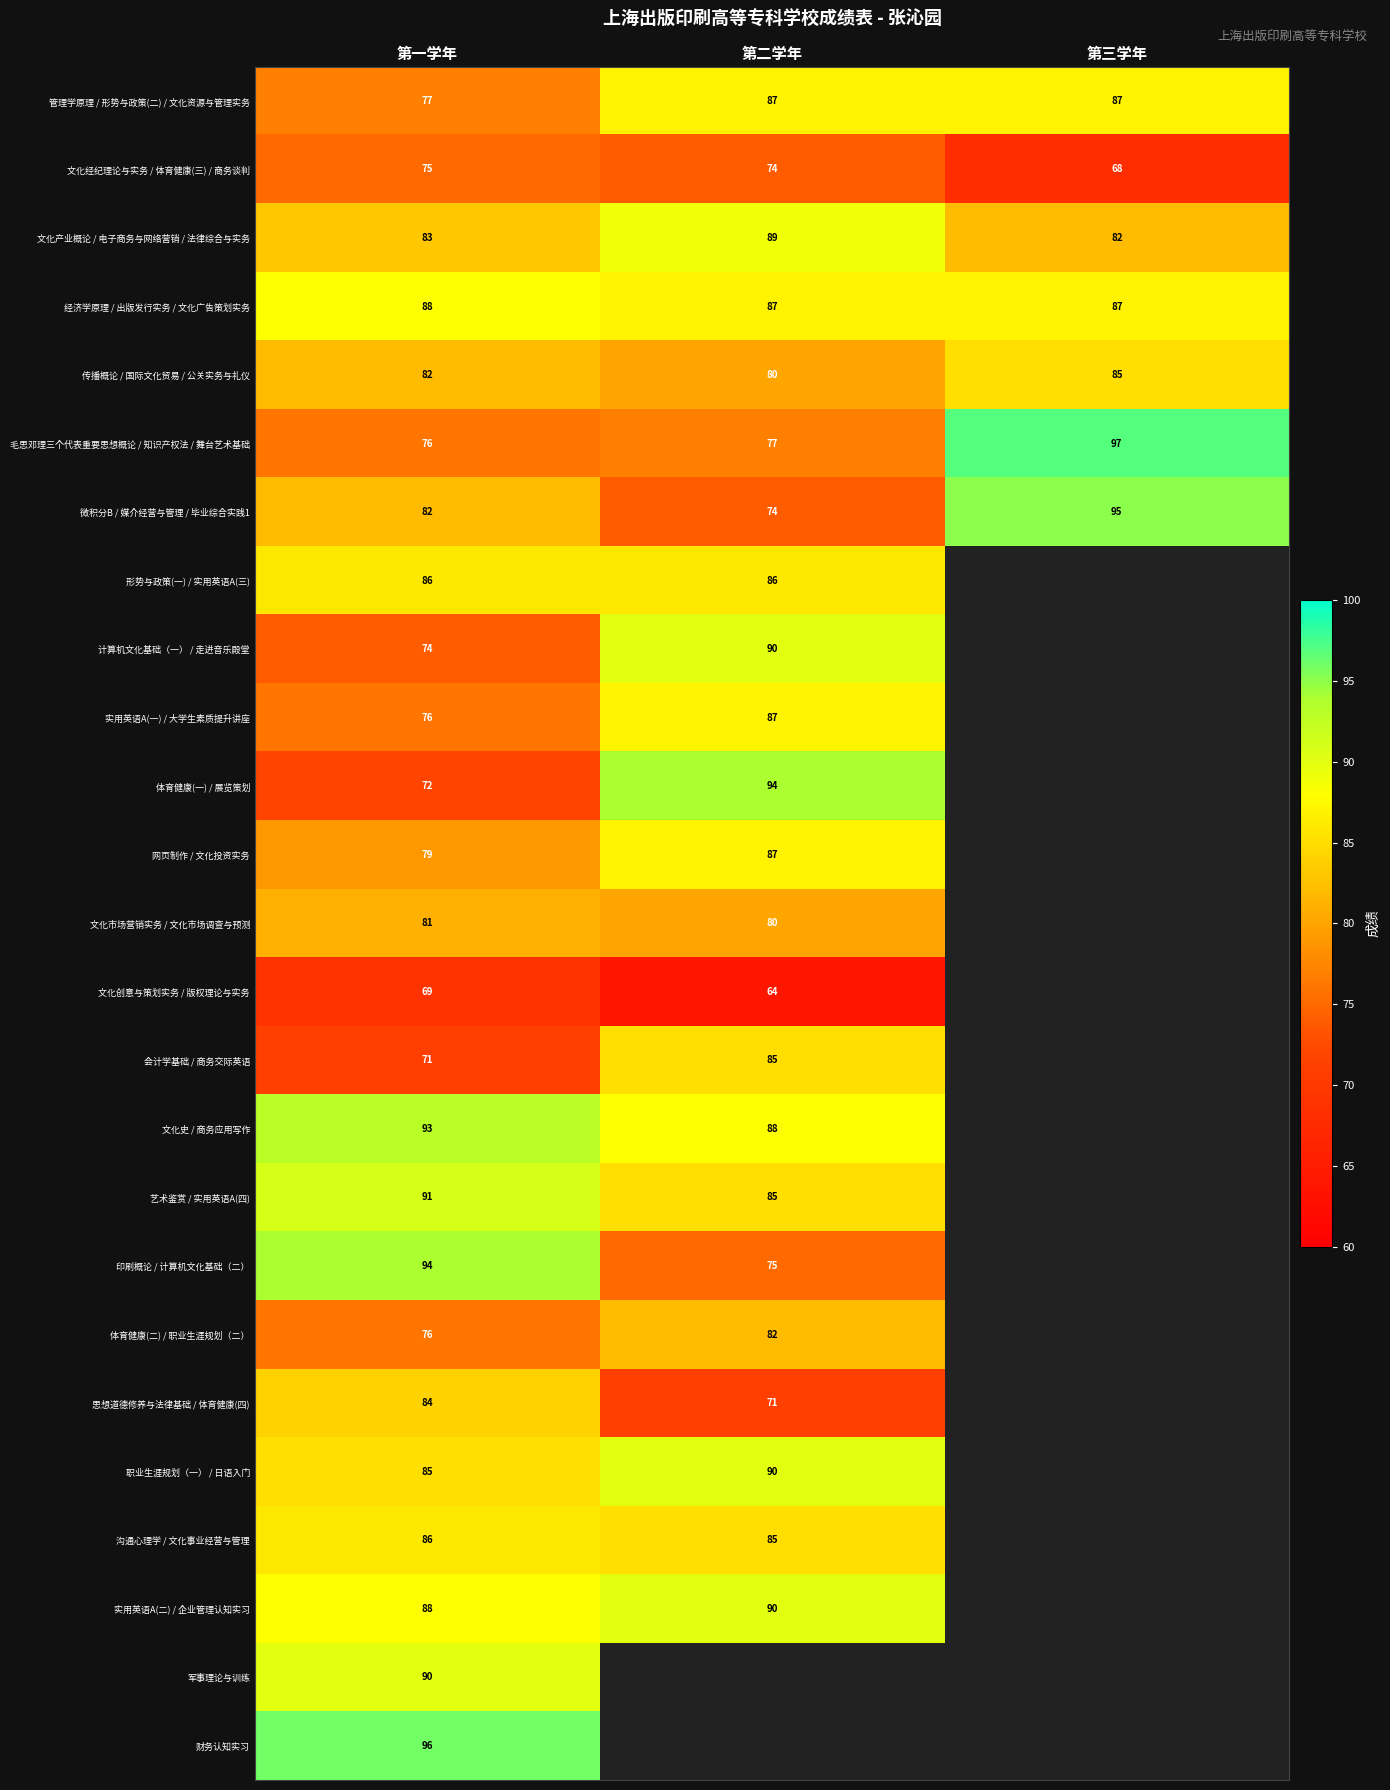

Where is 文化产业概论 / 电子商务与网络营销 / 法律综合与实务 nearest to the value 85?

第一学年